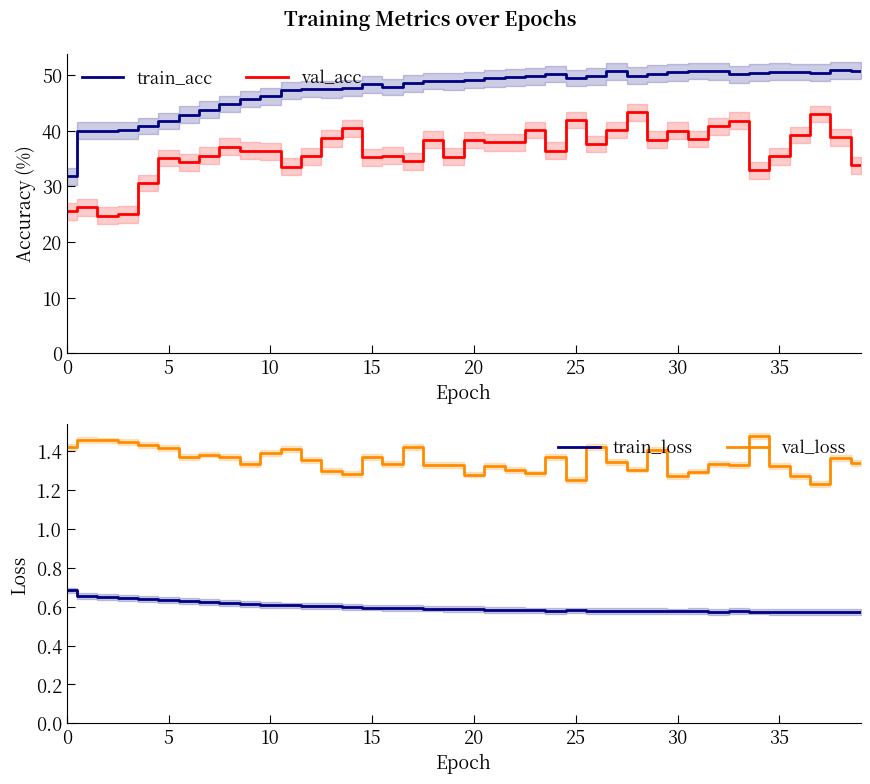

True or false: train_acc and val_acc intersect in this chart.

False